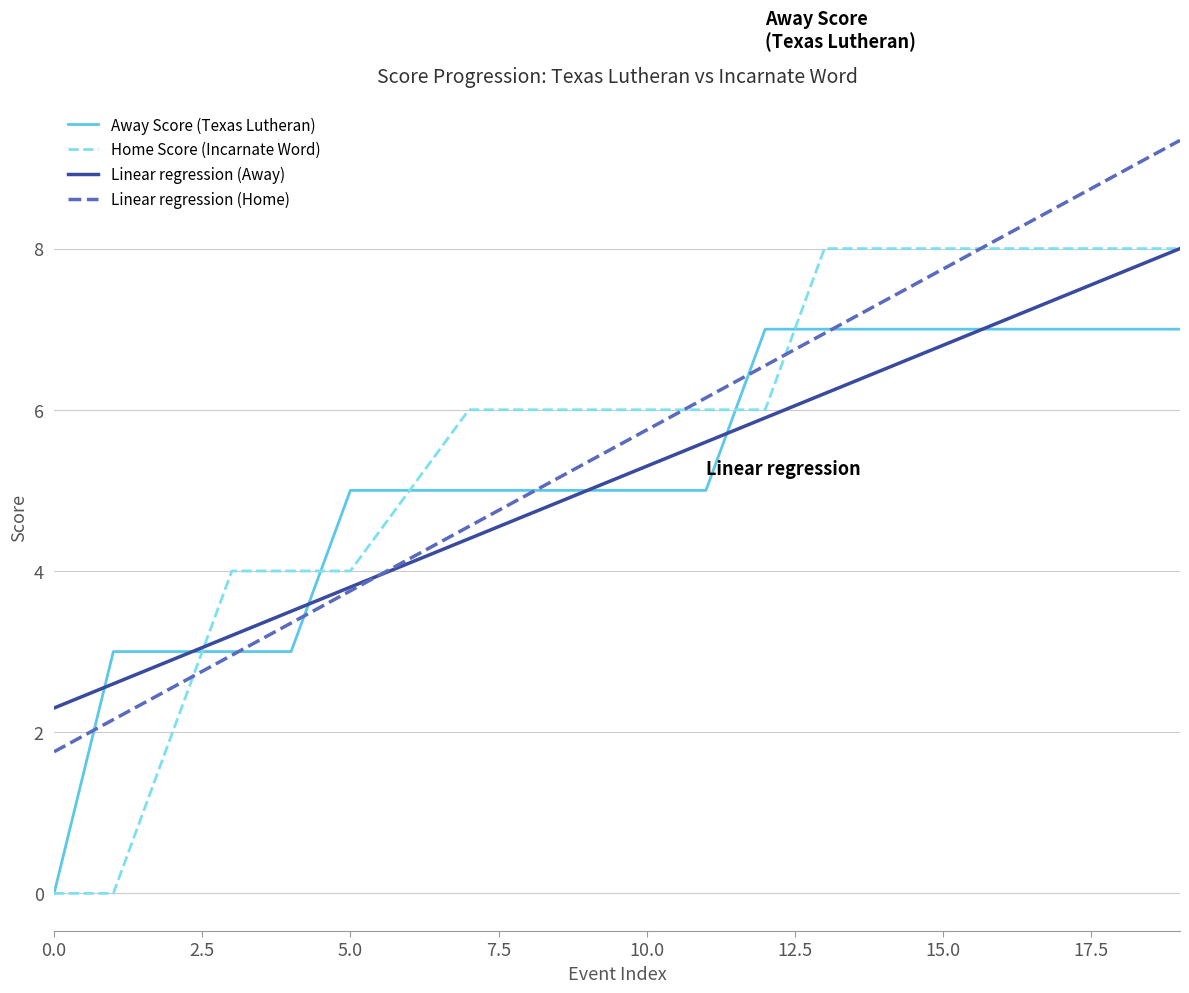

What is the highest value of the Home Score (Incarnate Word) series?

8.0